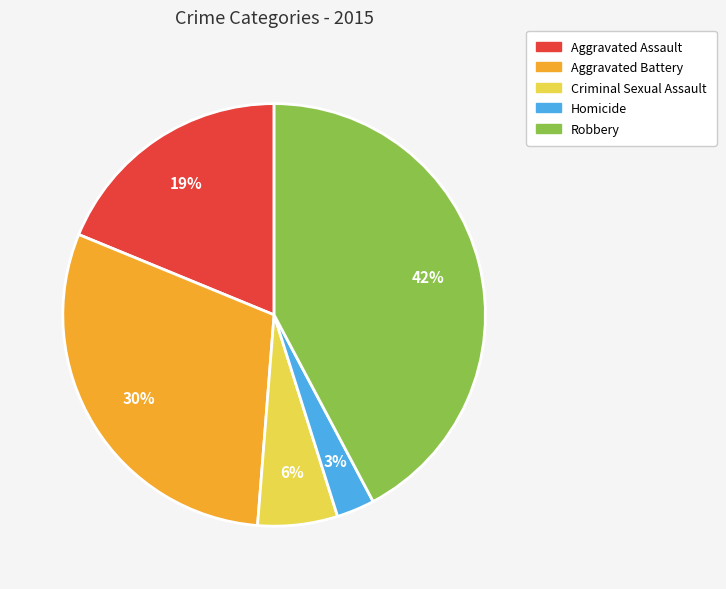

Which category has the smallest portion of the pie?

Homicide